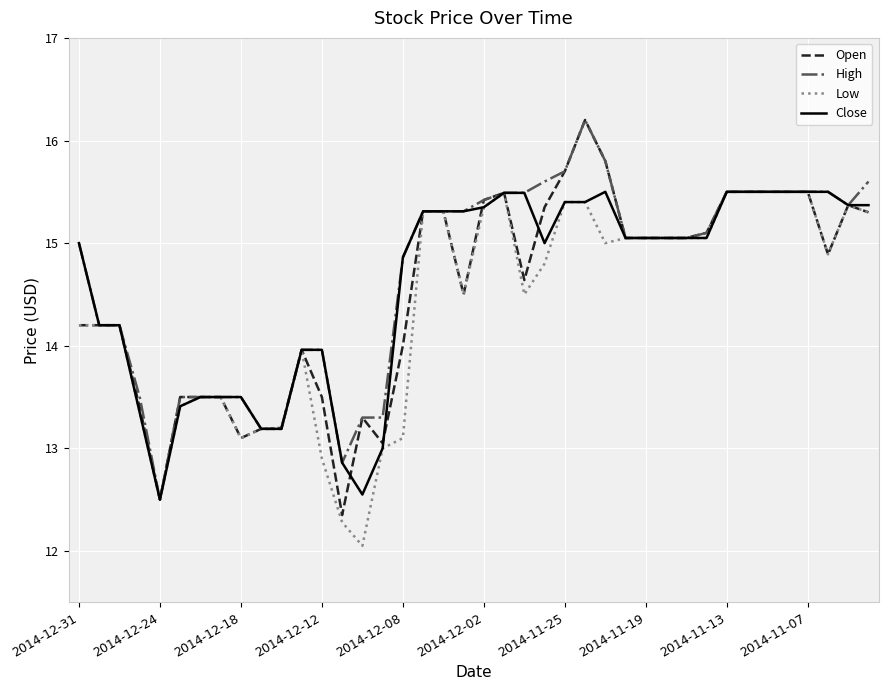

What is the maximum value shown in the chart?

16.2